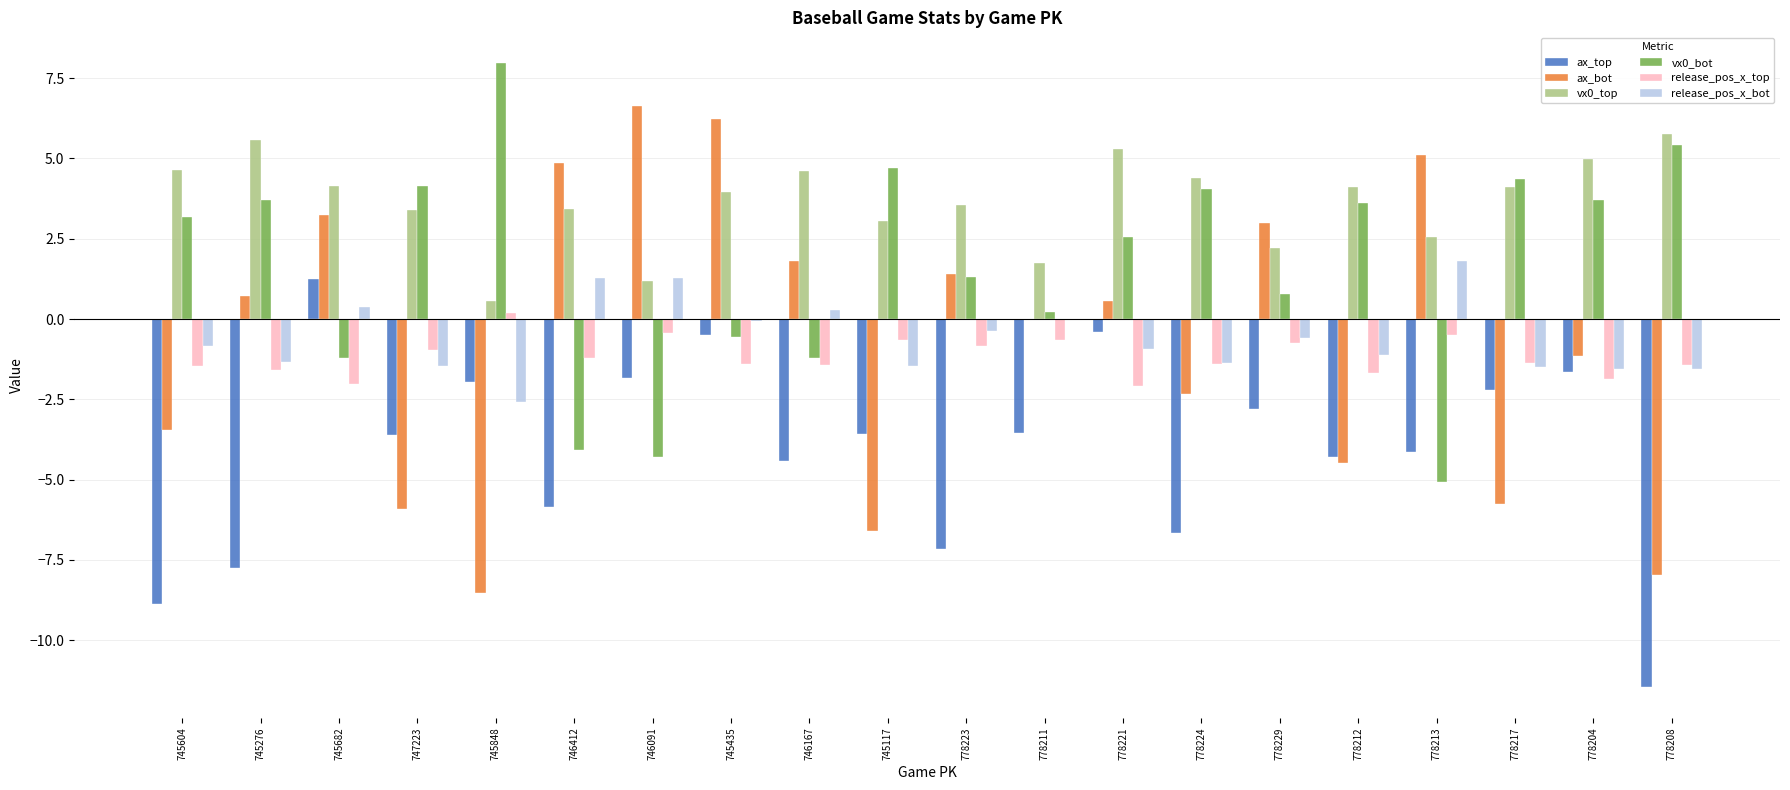

Is the value of release_pos_x_bot at 747223 greater than the value of ax_top at 778212?

Yes